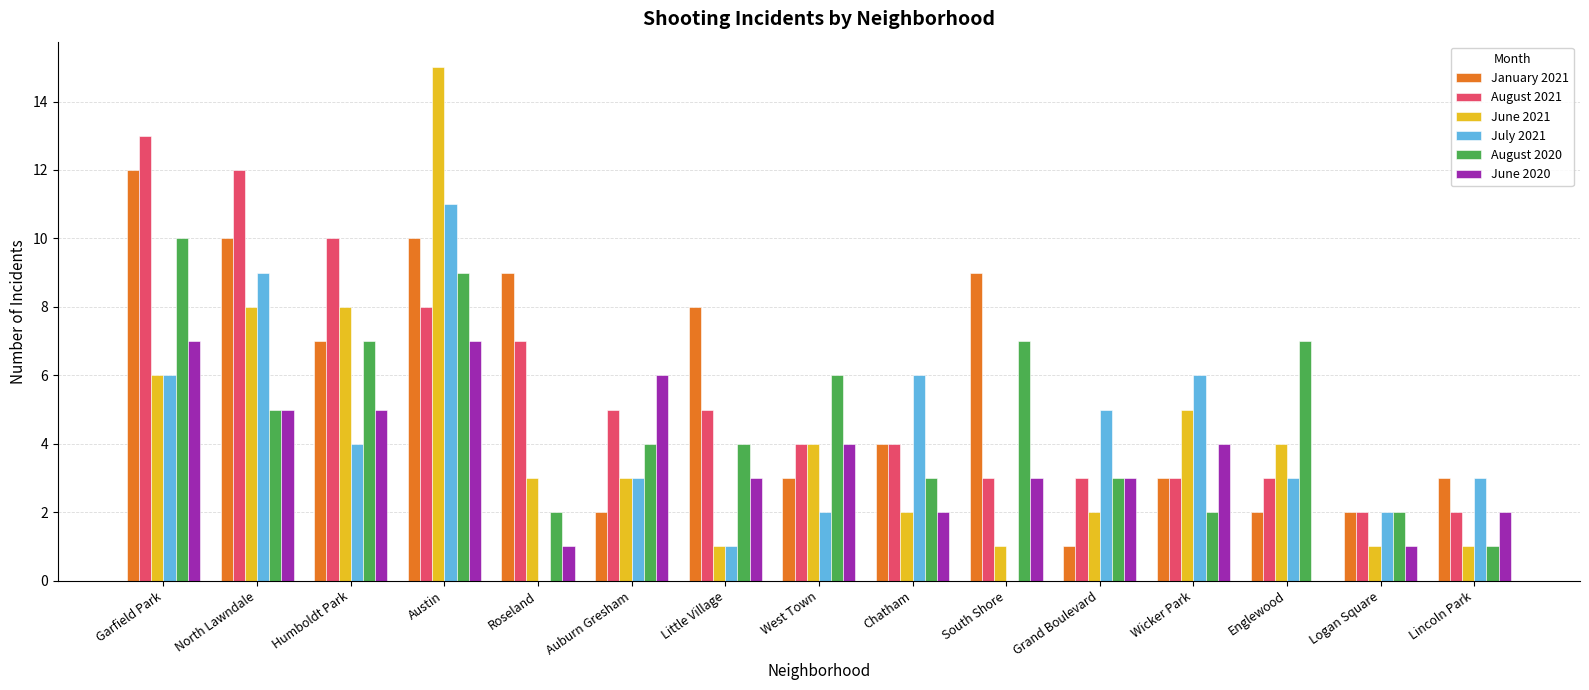

Is it true that August 2021 equals 12 at North Lawndale?

True